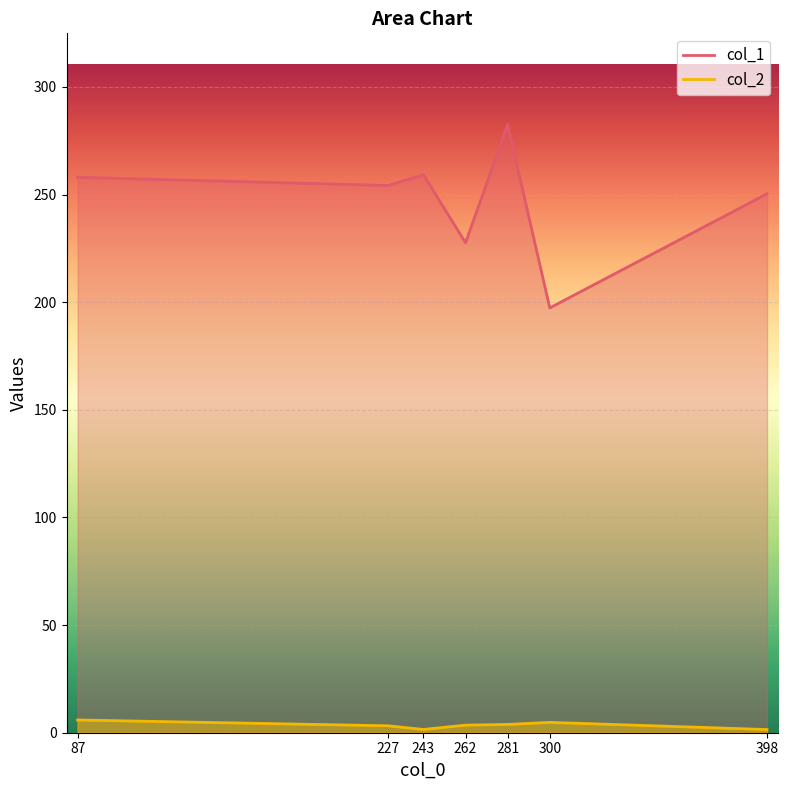

True or false: col_1 and col_2 cross at least once.

False